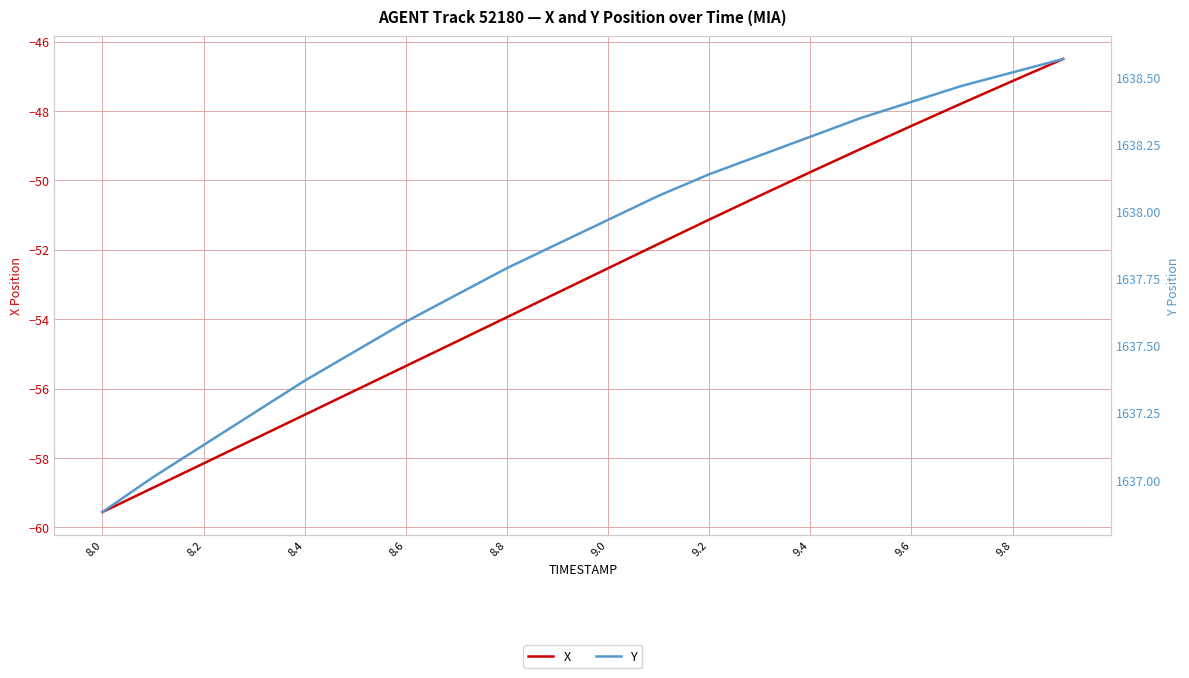

What is the maximum value for X?

-46.5